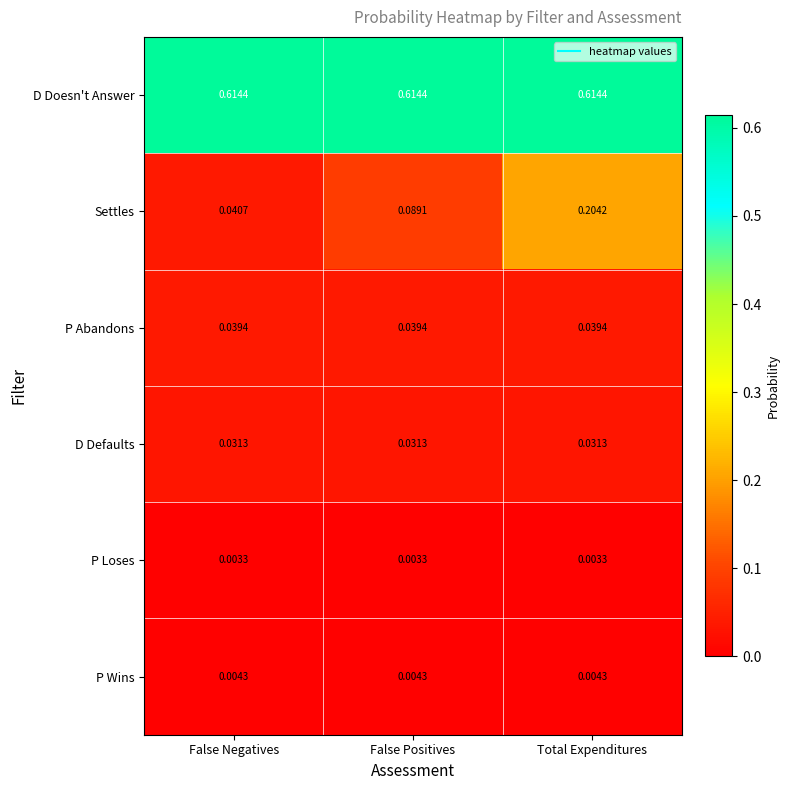

Is the value of D Defaults at Total Expenditures greater than the value of P Abandons at False Positives?

No